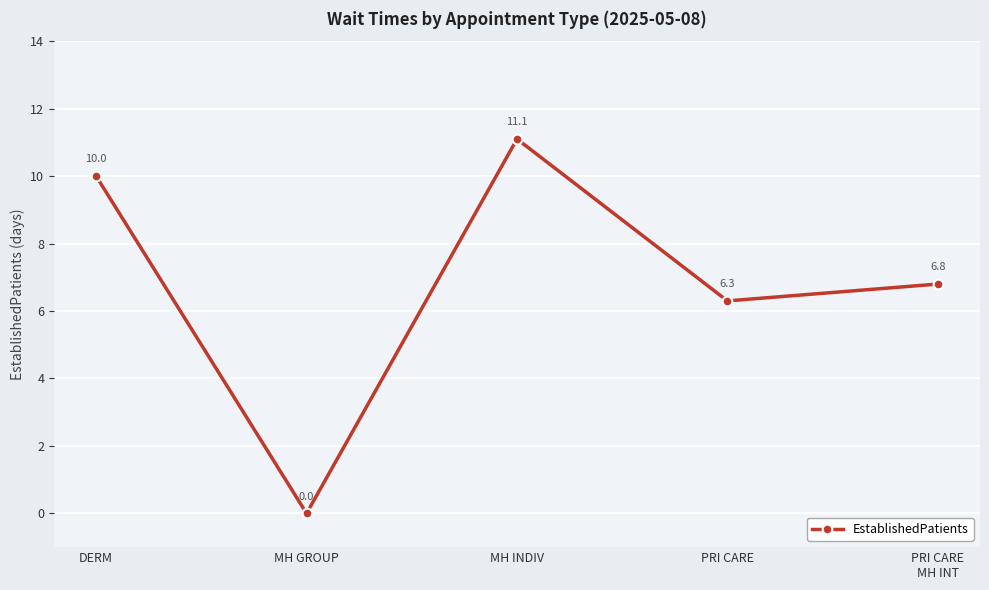

How many positive values are there?

4